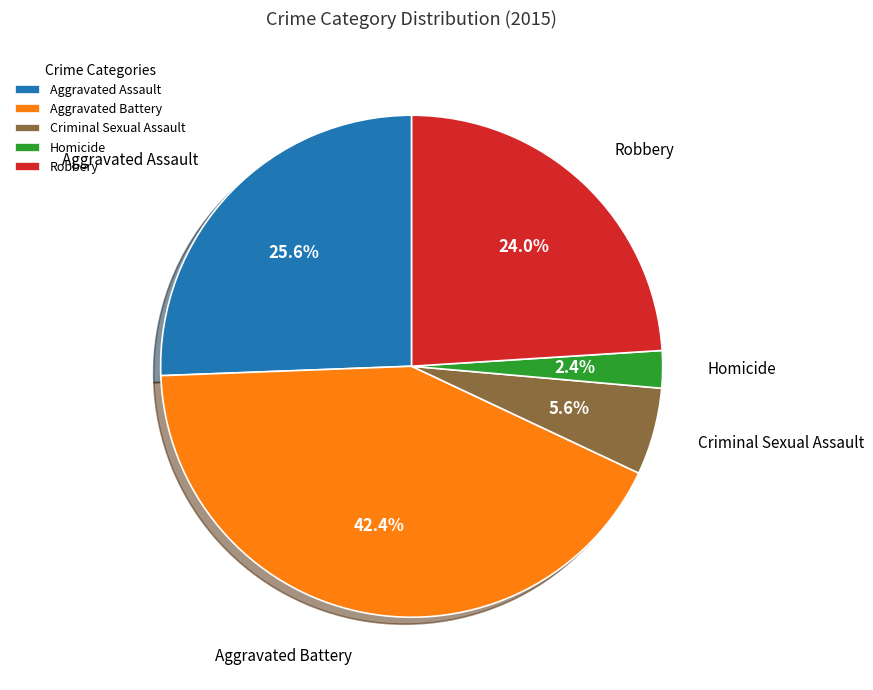

What percentage is the Robbery slice, to the nearest percent?

24%